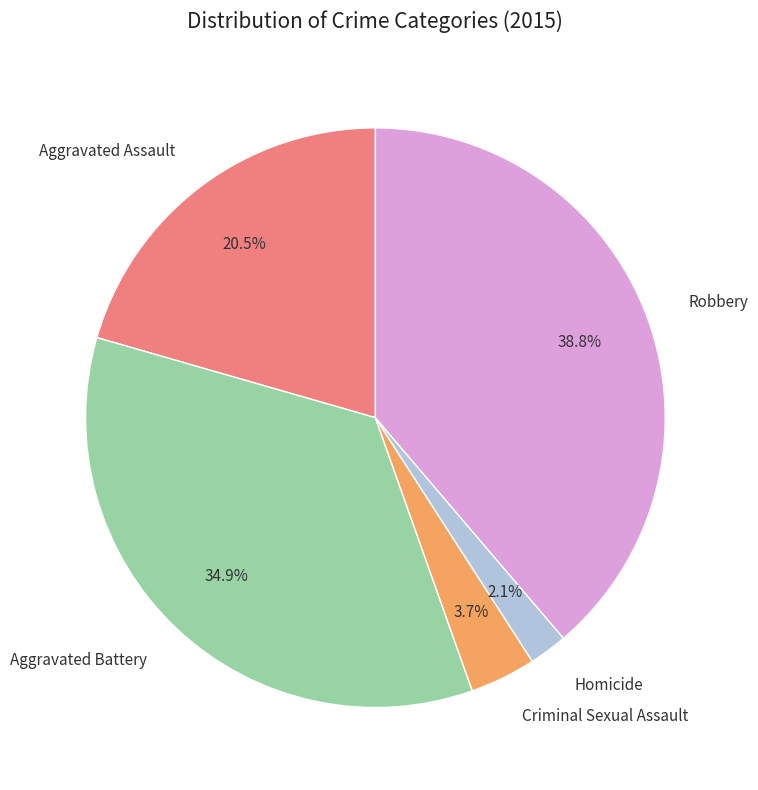

To the nearest percent, what is the combined percentage of Aggravated Battery and Robbery?

74%